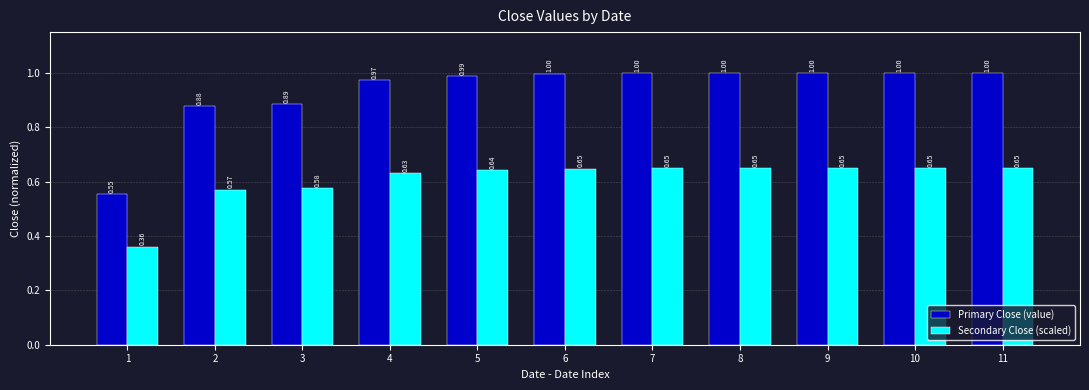

What is the total value across all series at 3?

1.5